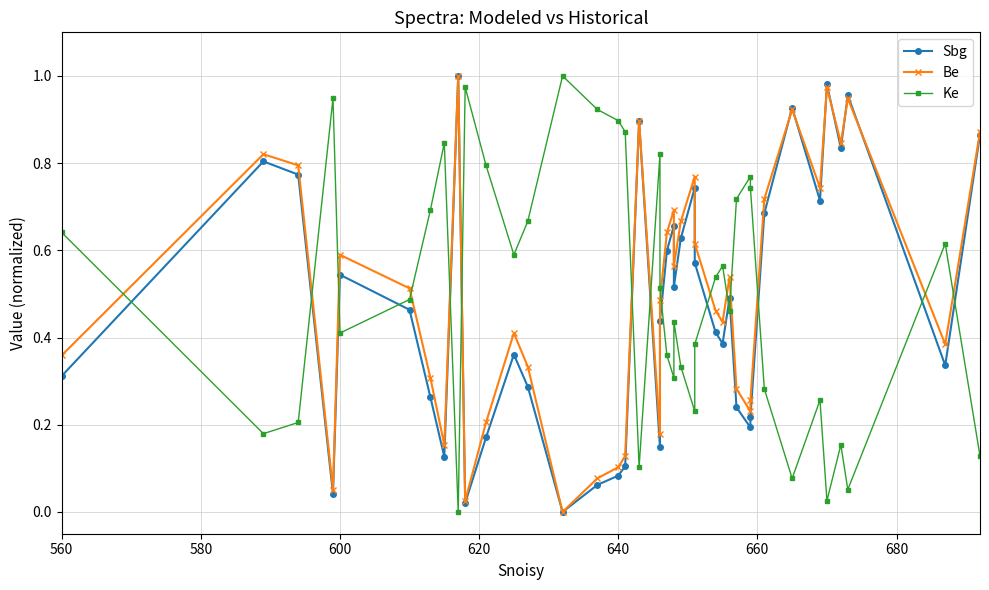

What is the sum of all Sbg values?

18.9